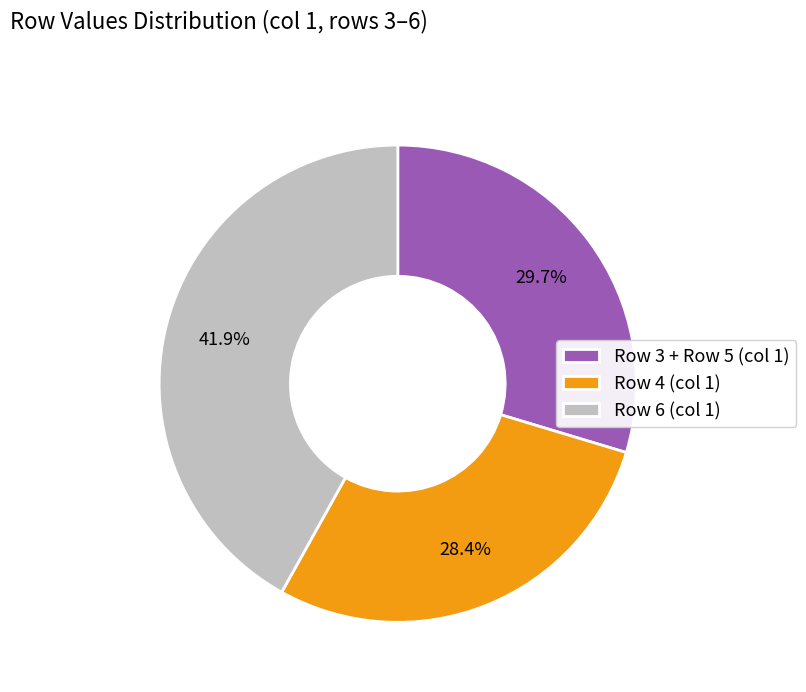

How many segments does this pie chart have?

3